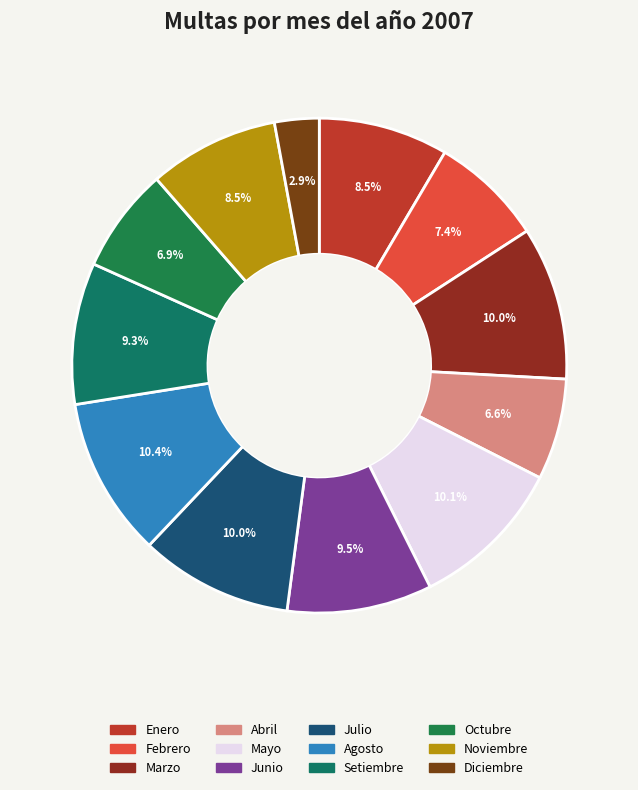

True or false: Febrero accounts for 7% of the total.

True